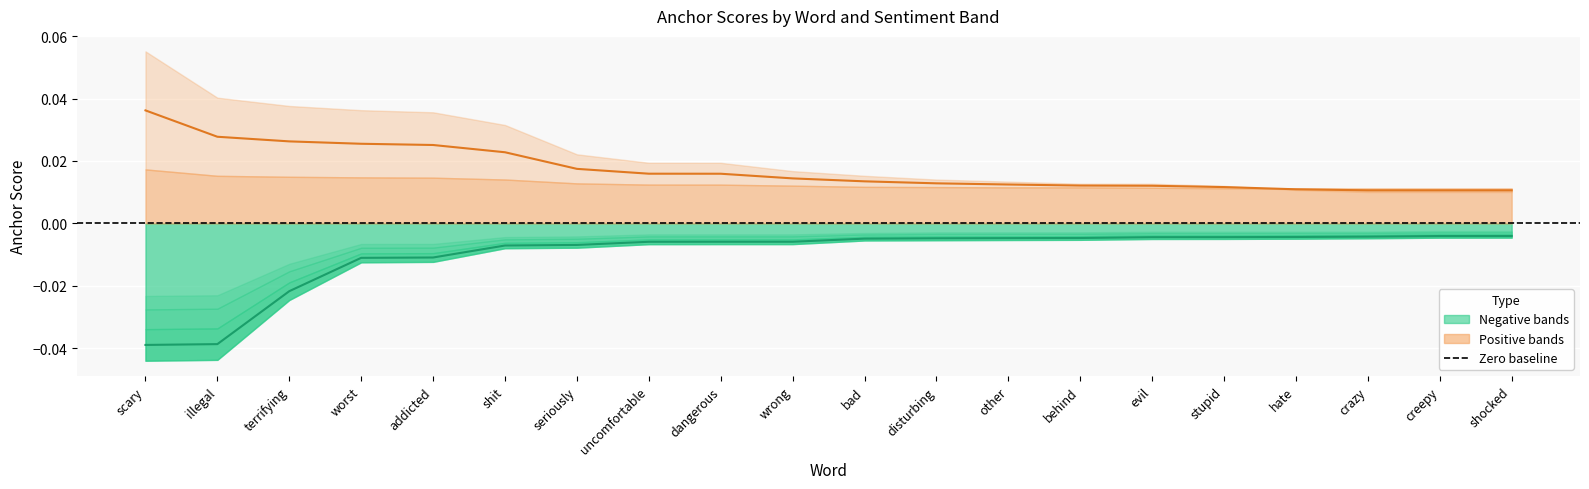

The value of Negative center at worst is -0.0. True or false?

True